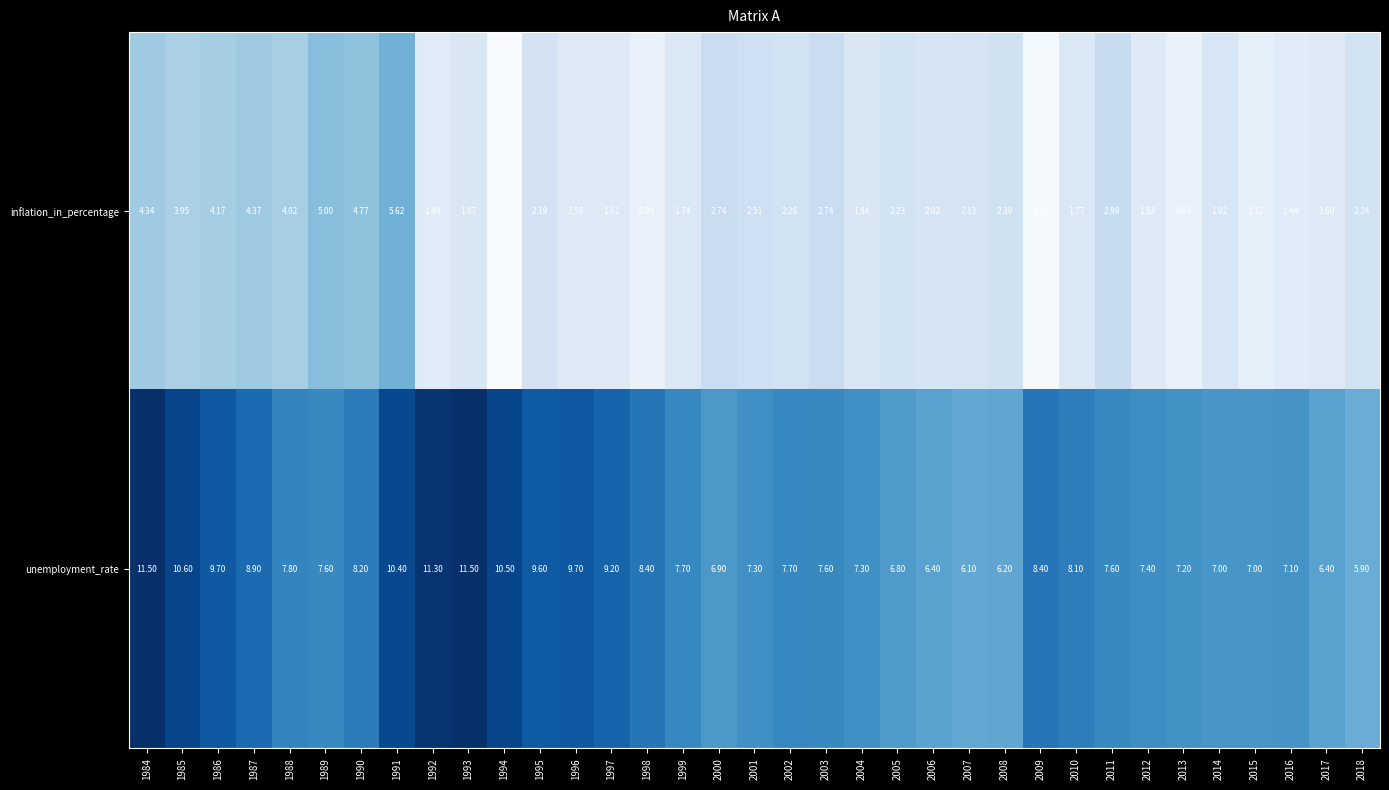

Which series has the largest range (max minus min)?

unemployment_rate